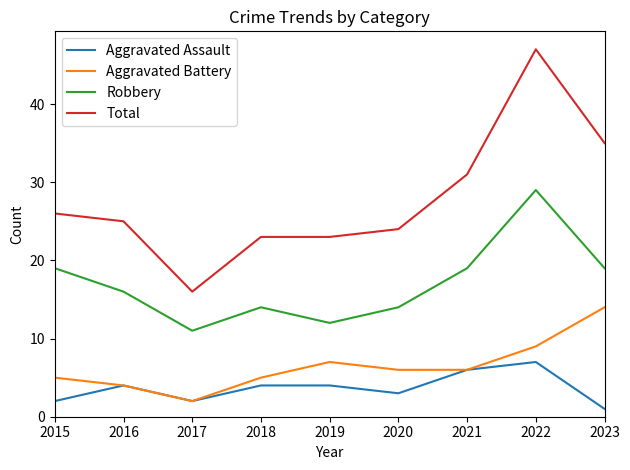

What is the difference between the second highest and second lowest values in the Robbery series?

7